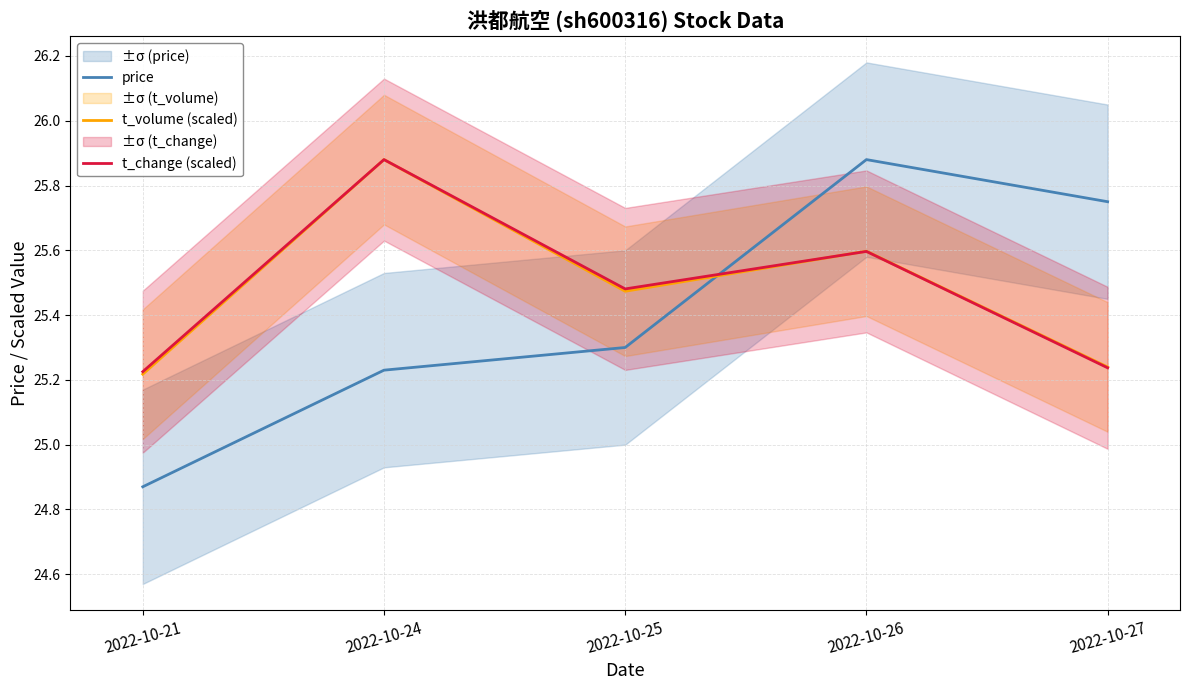

Reading right to left, extract all data points from this chart.

price: 25.8	25.9	25.3	25.2	24.9
t_volume (scaled): 25.2	25.6	25.5	25.9	25.2
t_change (scaled): 25.2	25.6	25.5	25.9	25.2